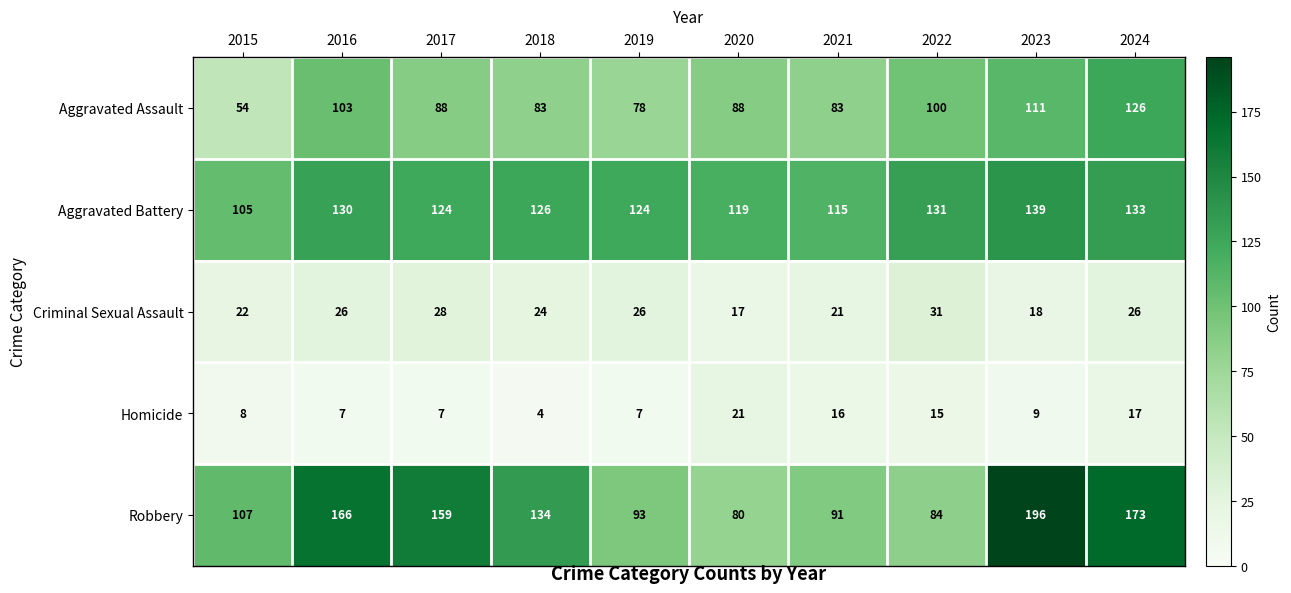

Count the number of data series in this chart.

5